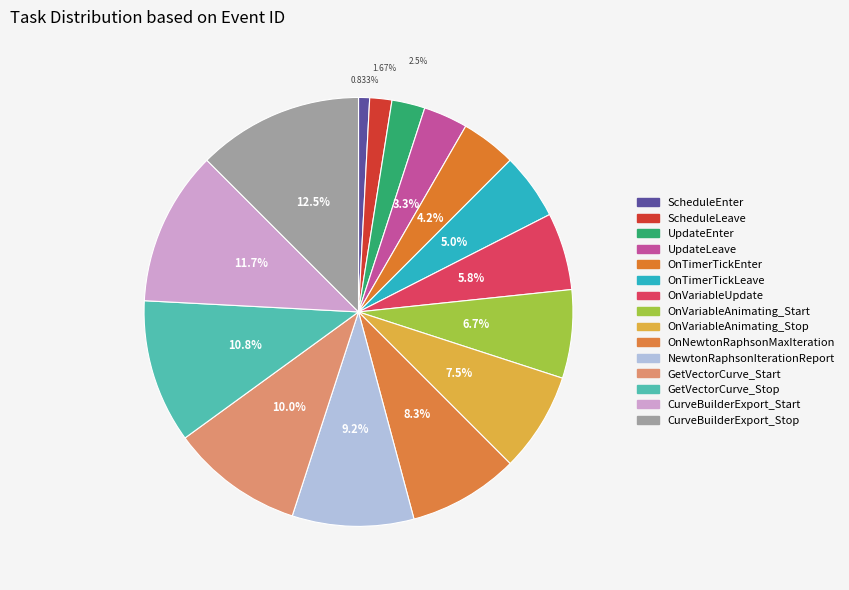

How many segments does this pie chart have?

15